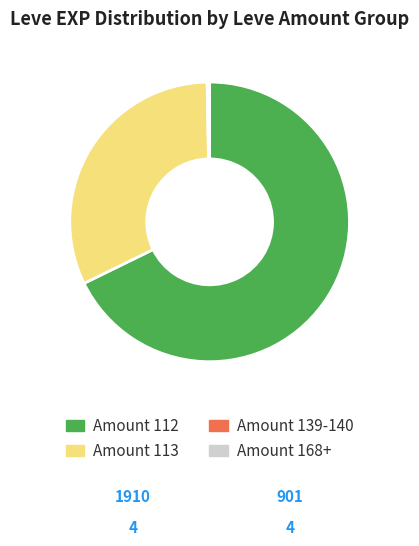

Which slice represents more than half of the pie?

Amount 112